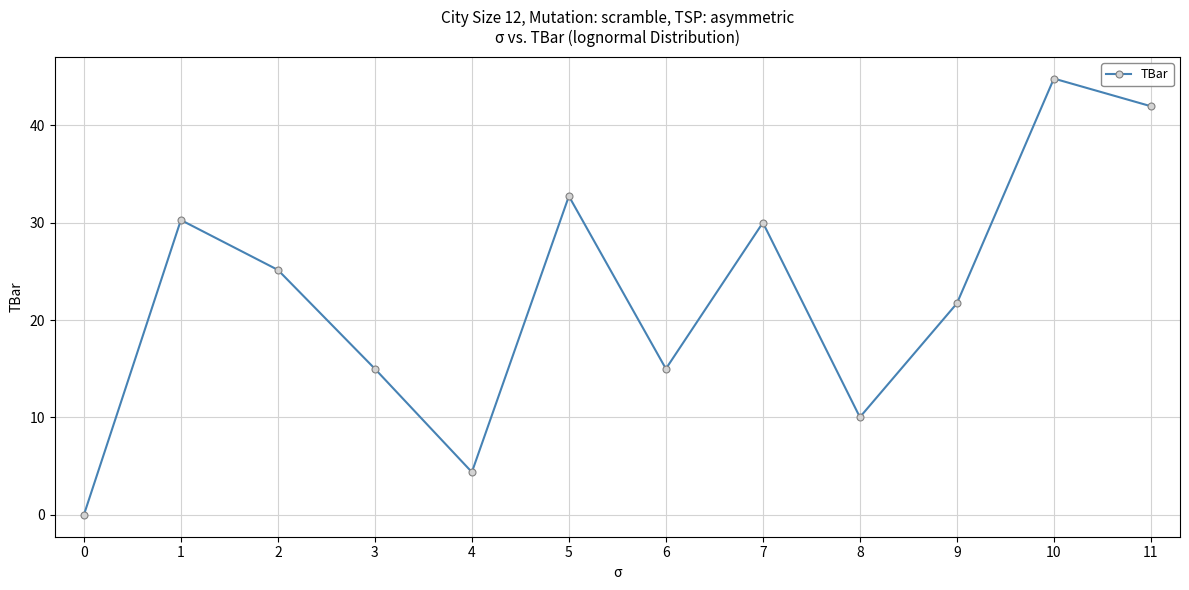

What is the sum of all values?

271.0